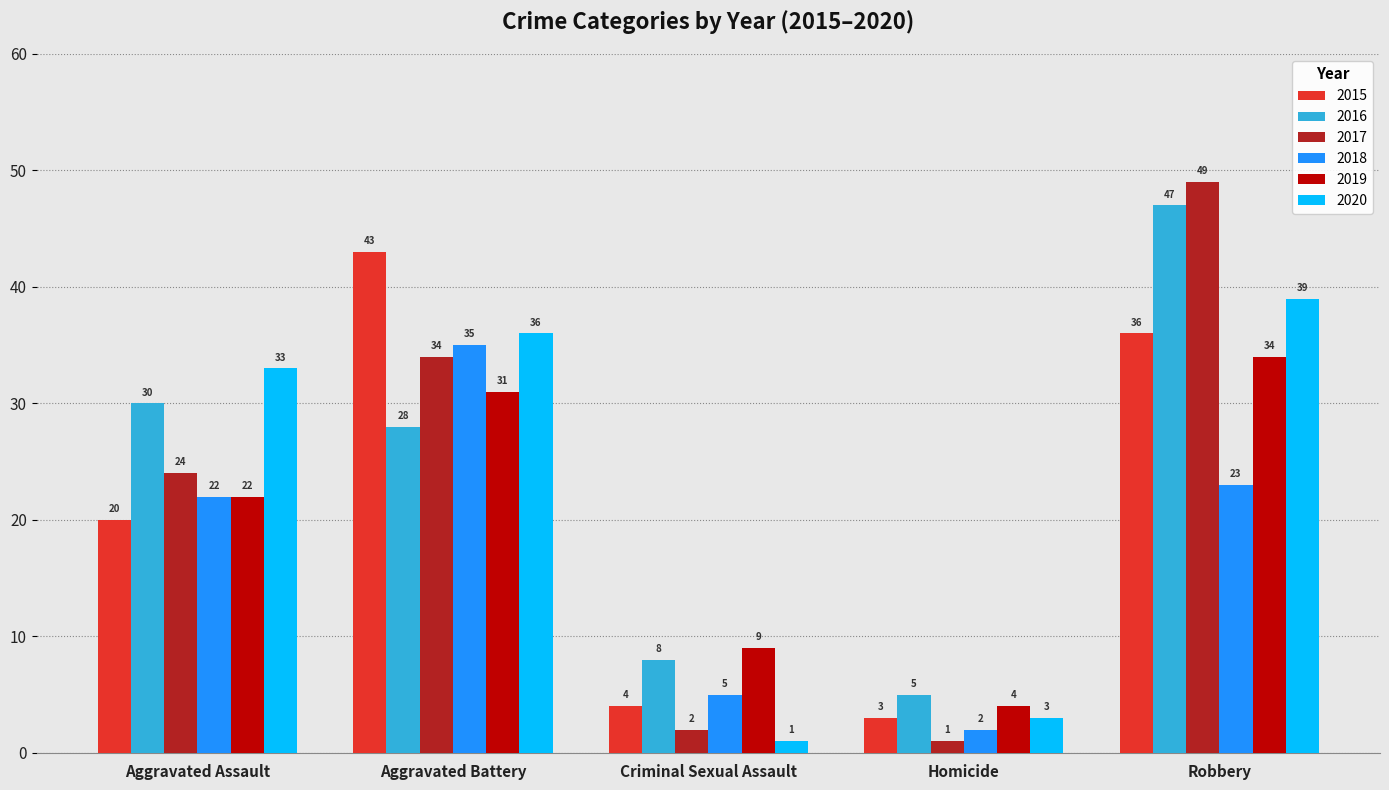

List the labels in order of 2020 value, largest first.

Robbery, Aggravated Battery, Aggravated Assault, Homicide, Criminal Sexual Assault